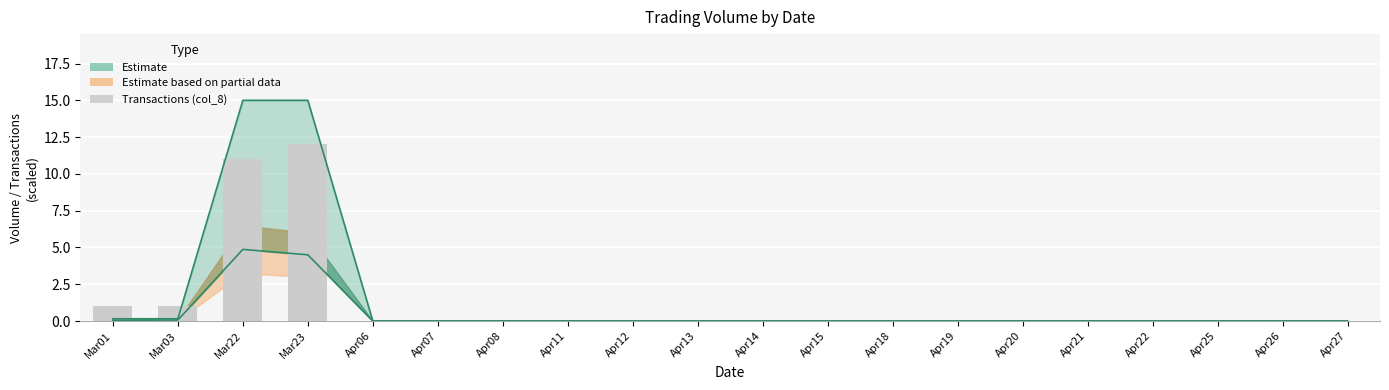

Rank the categories by value from lowest to highest.

Apr06, Apr07, Apr08, Apr11, Apr12, Apr13, Apr14, Apr15, Apr18, Apr19, Apr20, Apr21, Apr22, Apr25, Apr26, Apr27, Mar01, Mar03, Mar22, Mar23